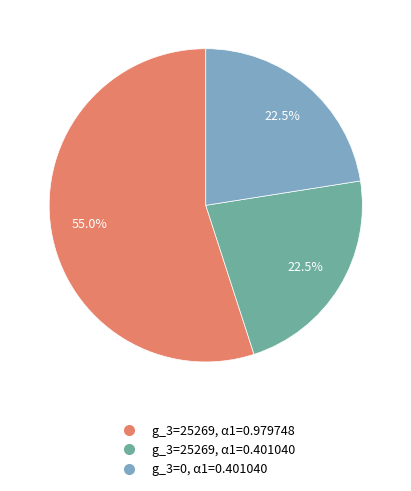

What is the ratio of the value at g_3=0, α1=0.401040 to the value at g_3=25269, α1=0.401040?

1.0